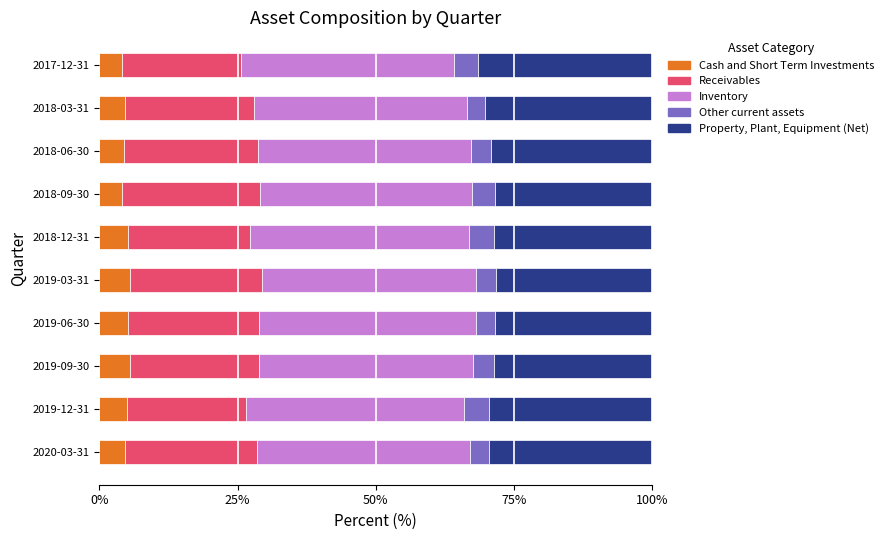

What is the maximum value for Cash and Short Term Investments?

5.6